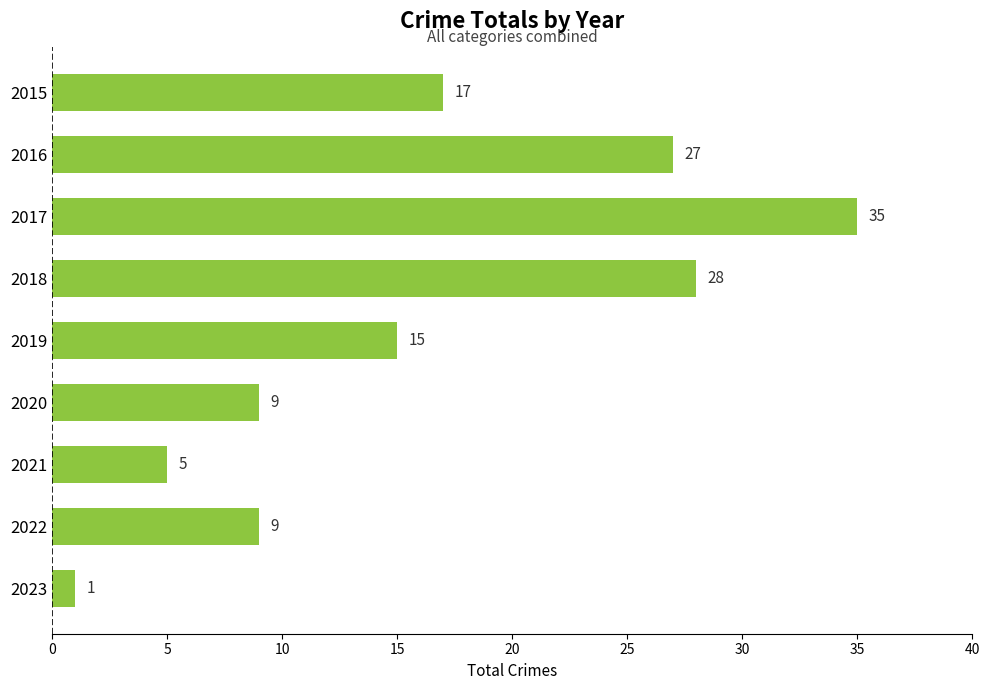

Count the number of data series in this chart.

1